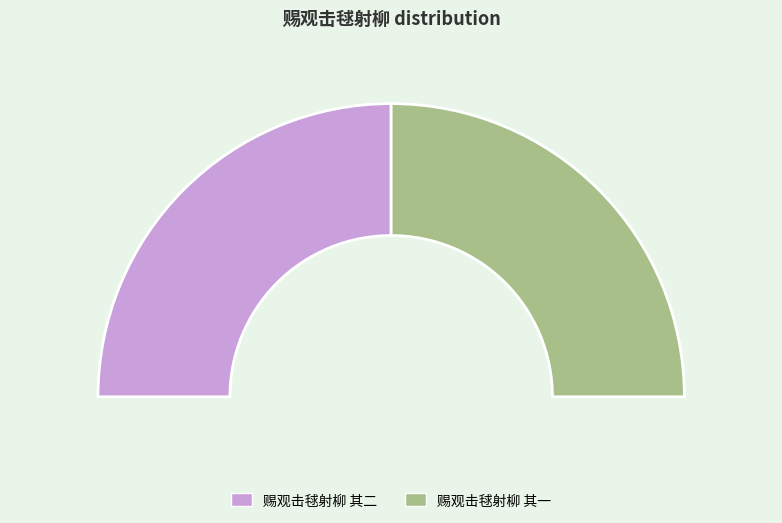

Is there any slice that represents more than half of the pie?

Yes